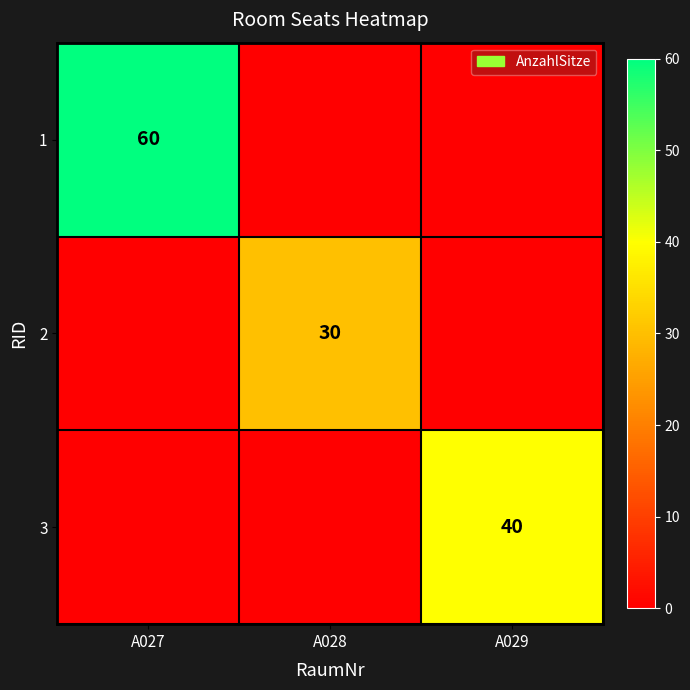

The 2 series shows 30 at A028. True or false?

True